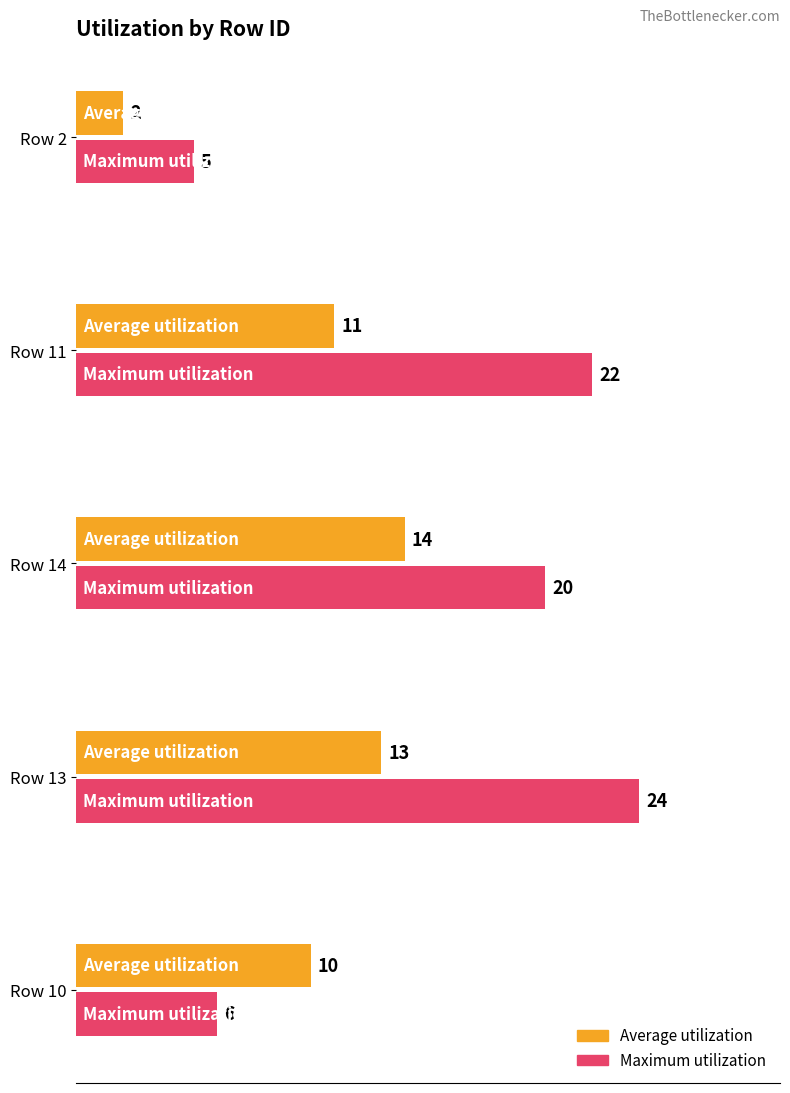

List the series in order of their peak value, highest first.

Maximum utilization, Average utilization